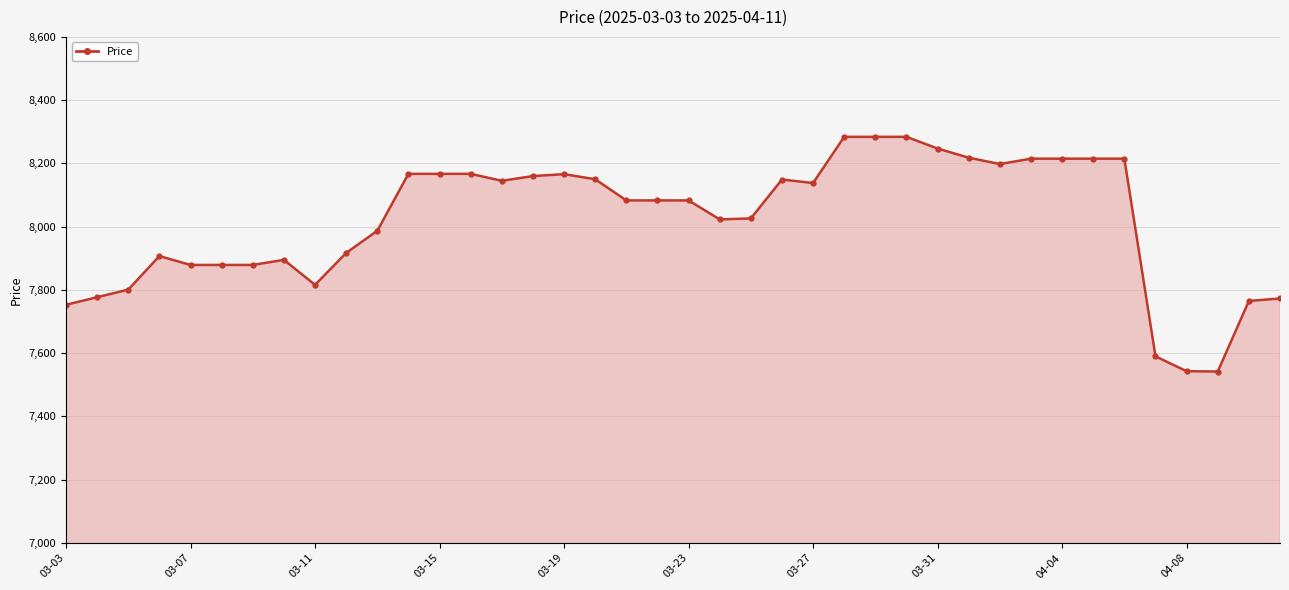

True or false: there are more than 0 points higher than both neighbors.

True